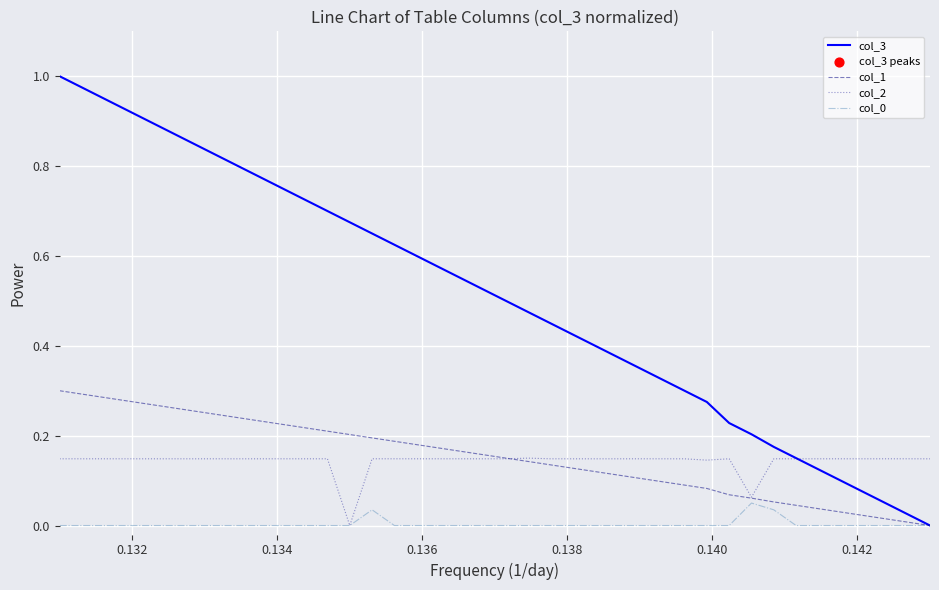

Which series has the largest total across all categories?

col_3